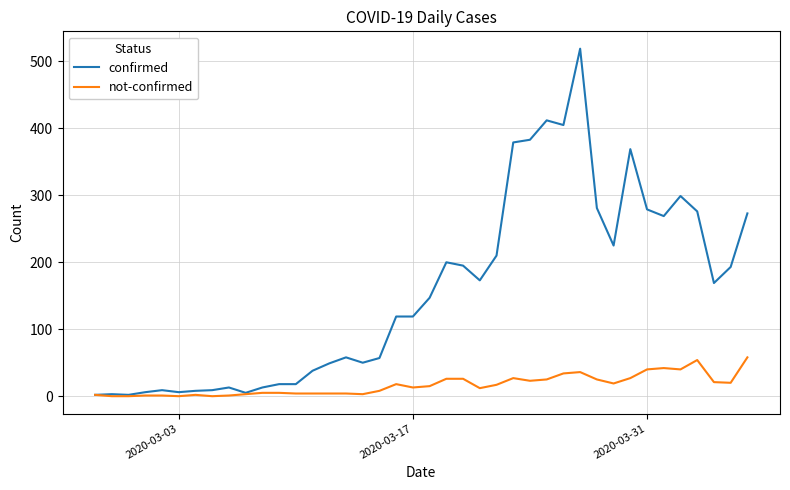

Which series has the largest total across all categories?

confirmed